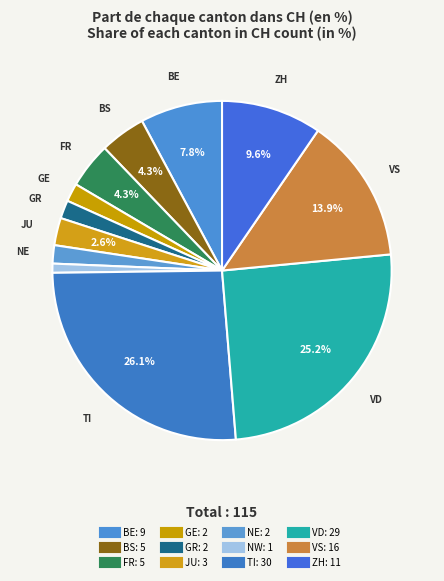

Which category has the biggest portion of the pie?

TI